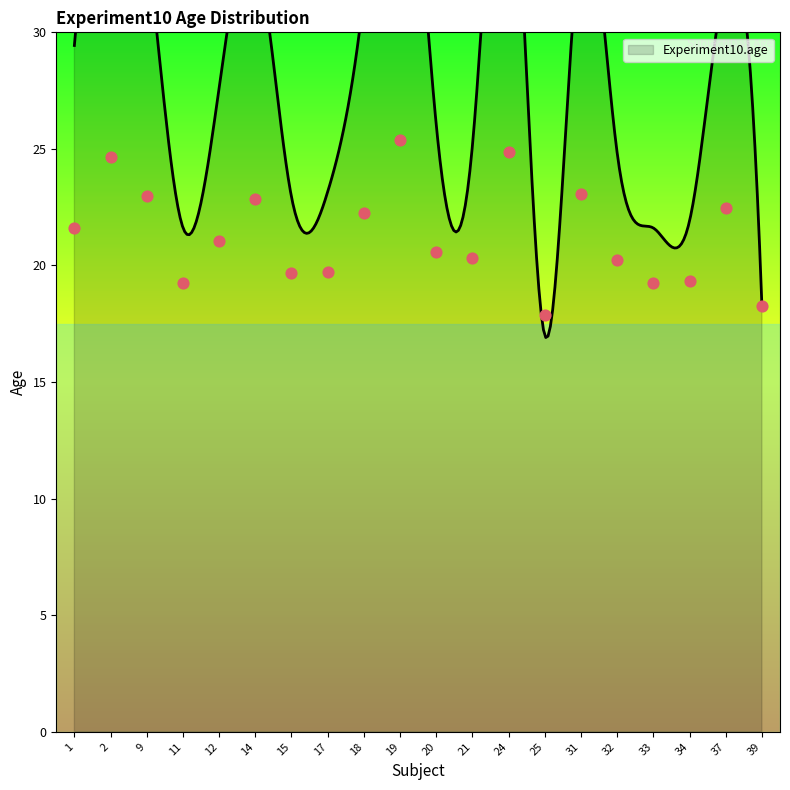

Approximately how many times larger is the value at 17 compared to 14?

0.9